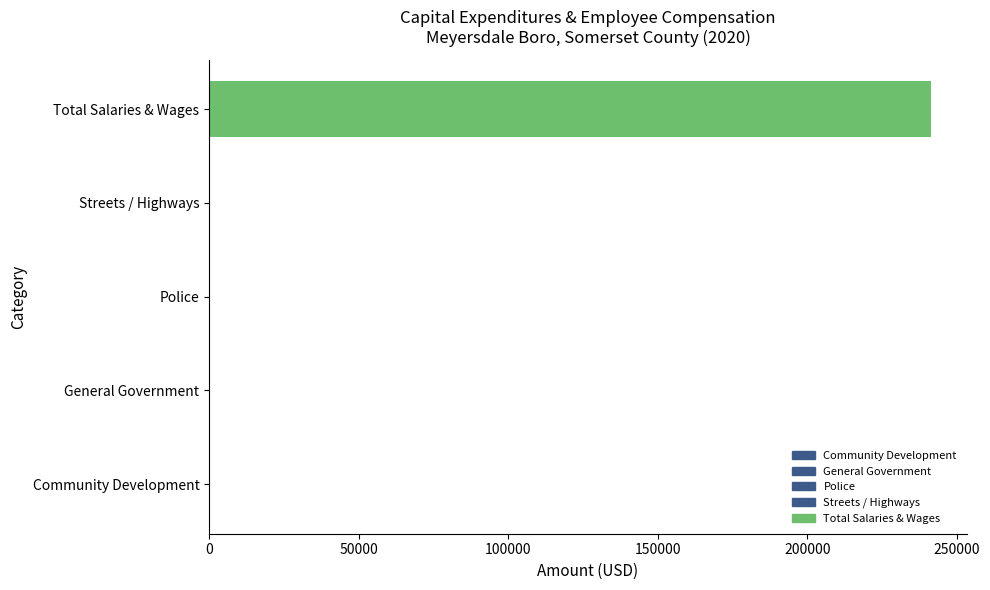

Are the bars horizontal?

Yes